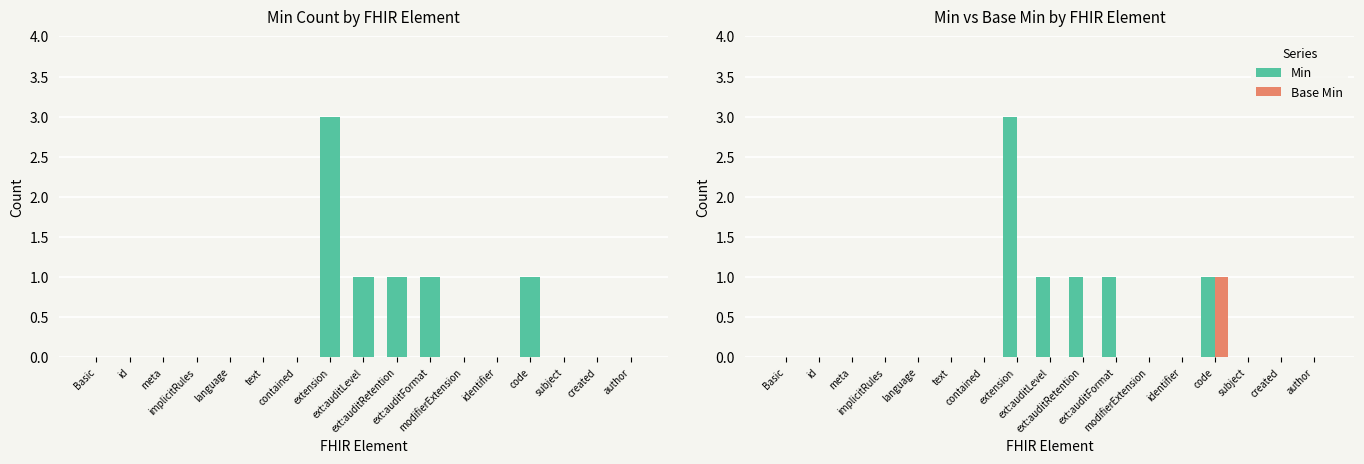

What is the sum of all Base Min values?

1